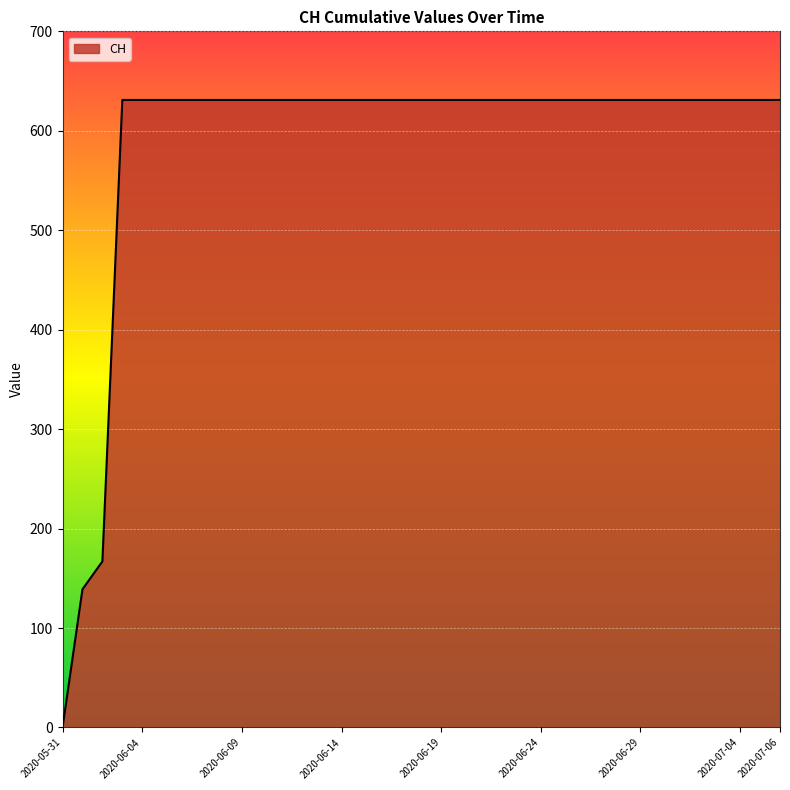

What is the difference between the second highest and minimum values?

631